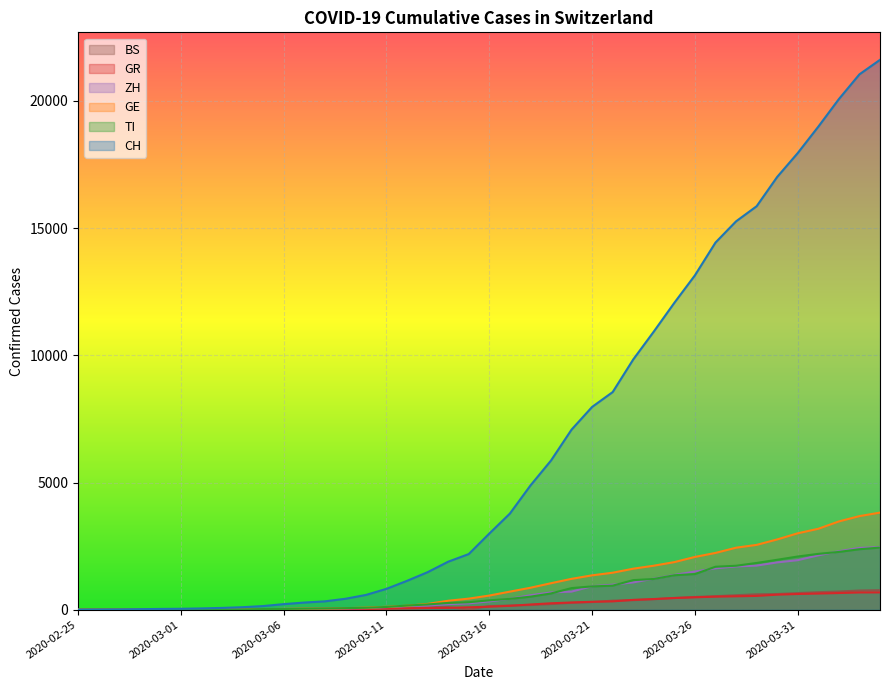

Which category has the lowest value in the TI series?

2020-02-25